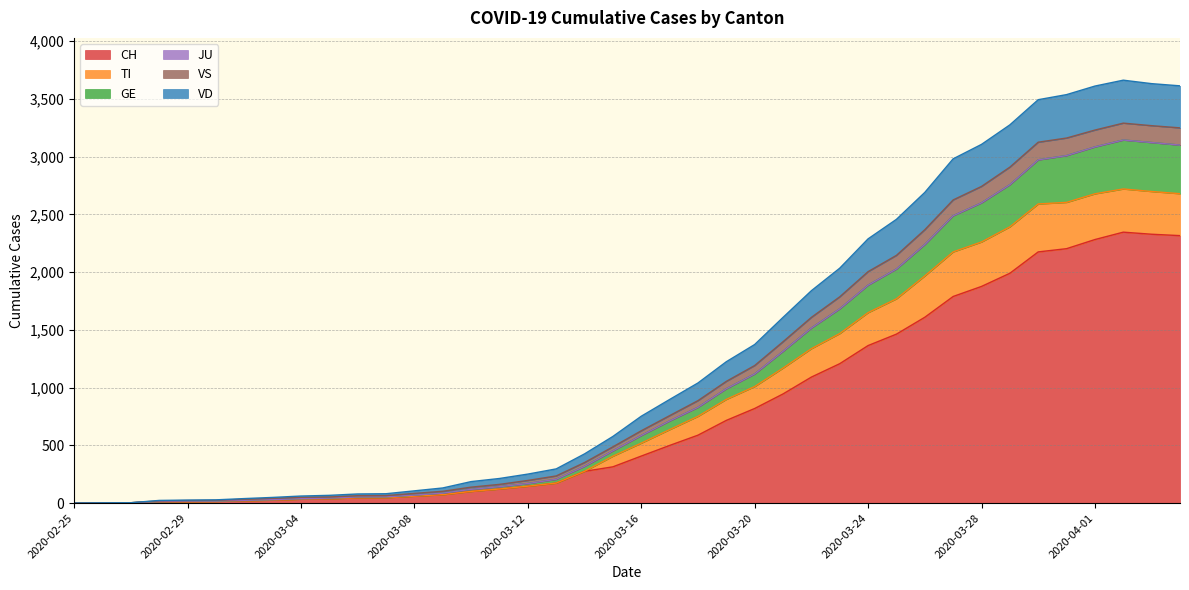

Which series changed the most between 2020-03-03 and 2020-03-04?

TI